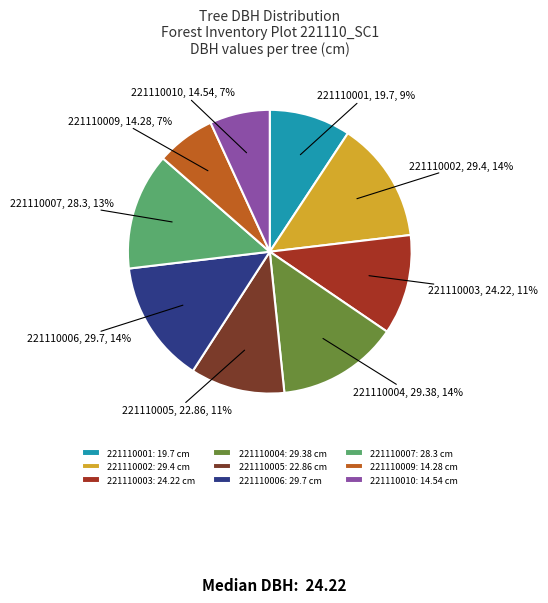

Does 221110007: 28.3 cm account for over 50% of the chart?

No